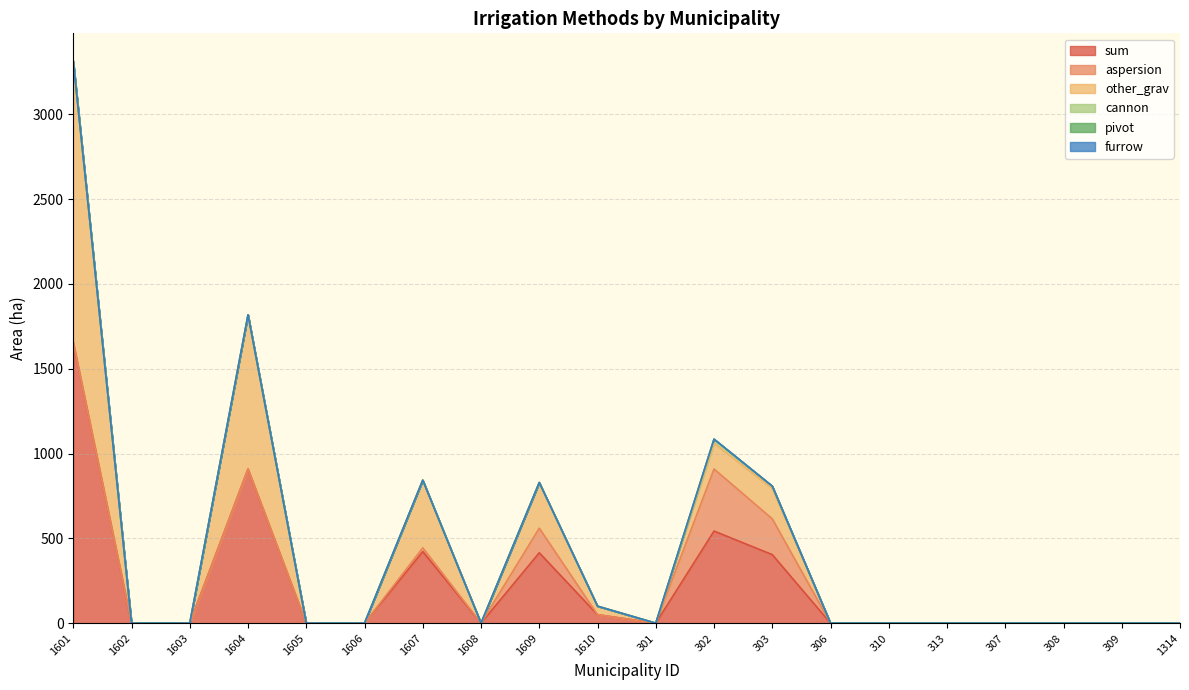

The other_grav series shows 1656 at 1601. True or false?

True